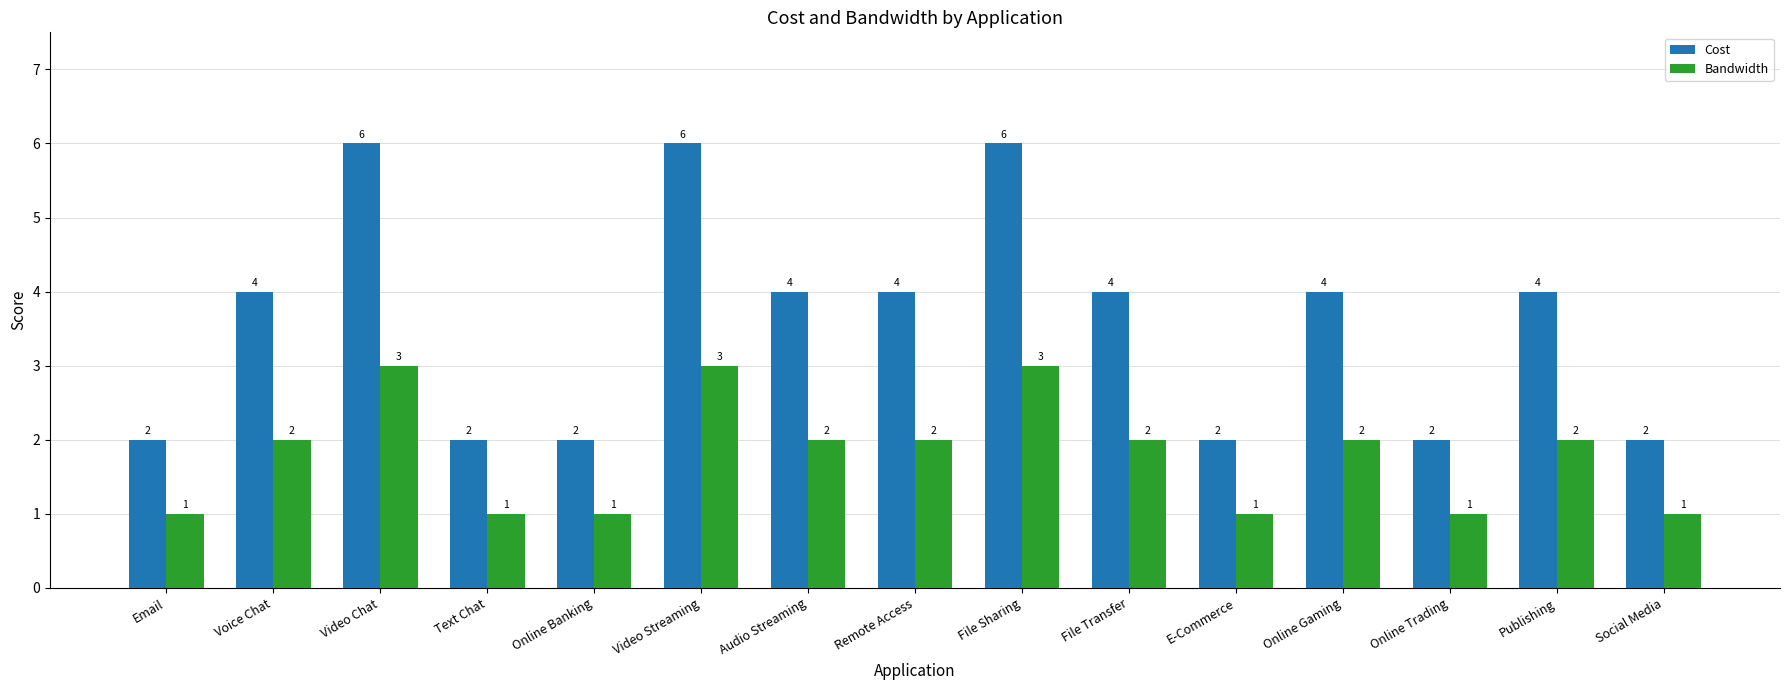

What is the total value across all series at Audio Streaming?

6